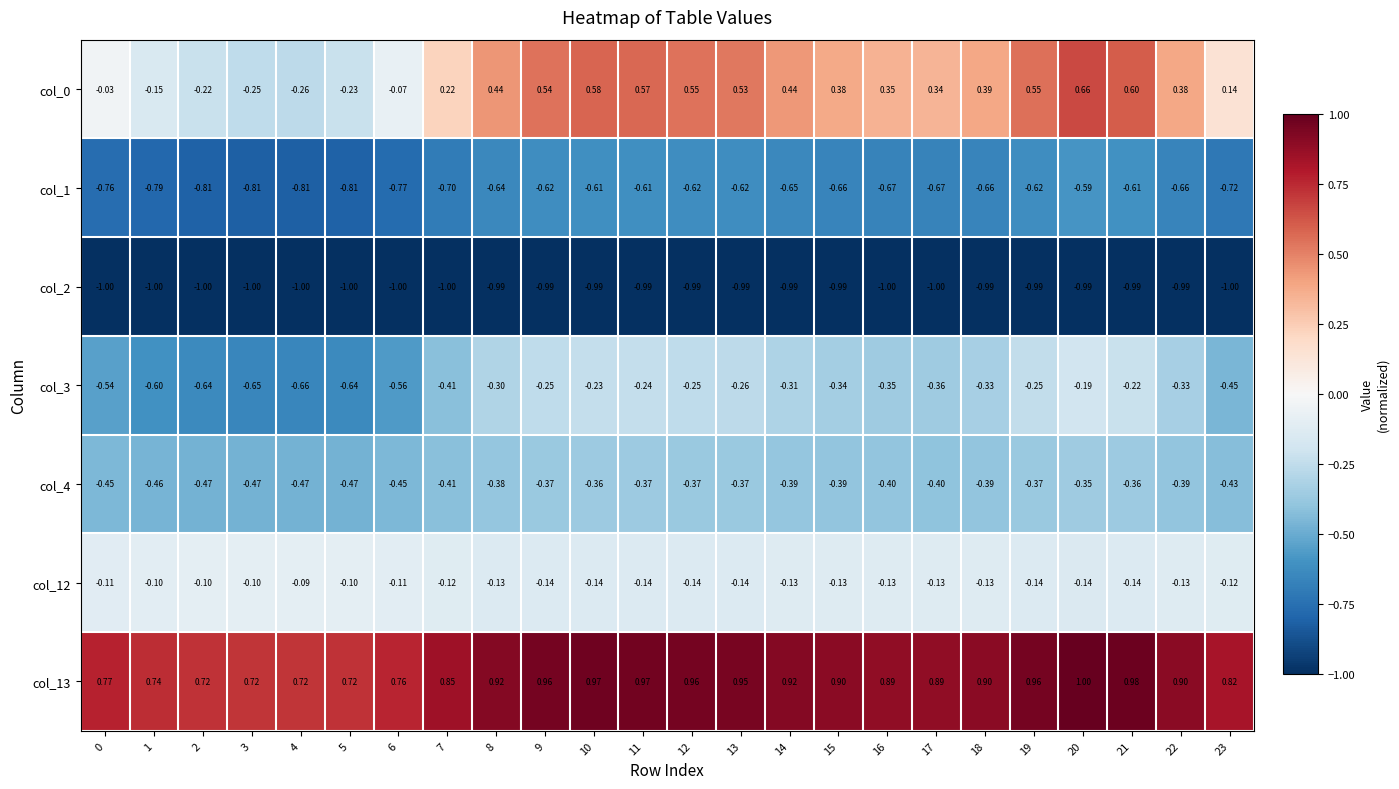

Which series has the largest total across all categories?

col_13